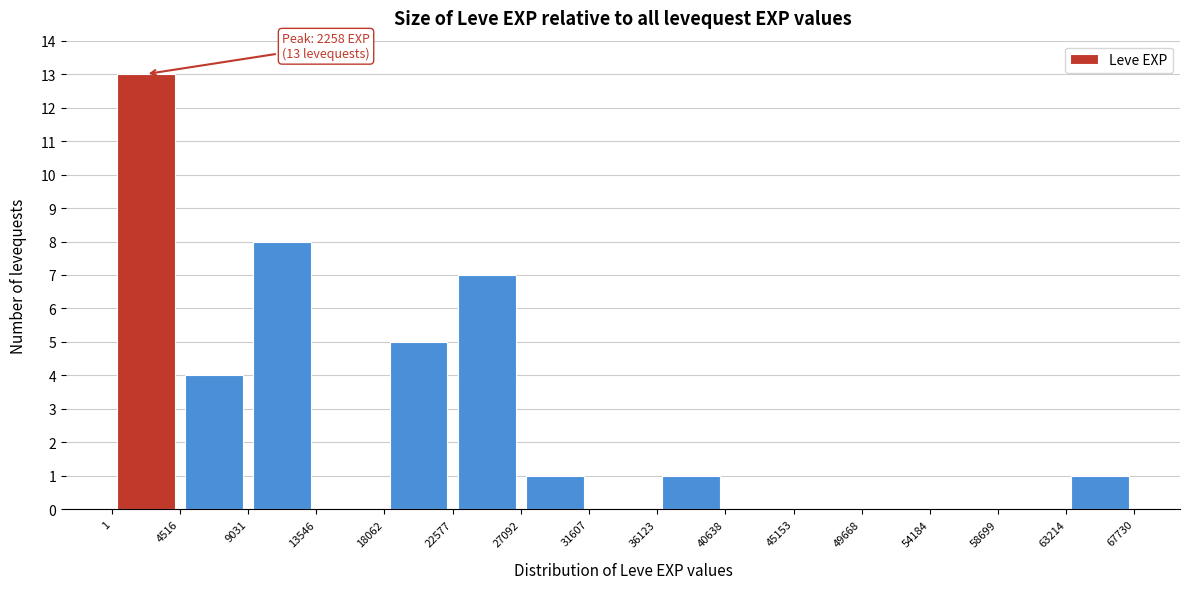

Which range on the x-axis has the tallest bar?

1 to 4516